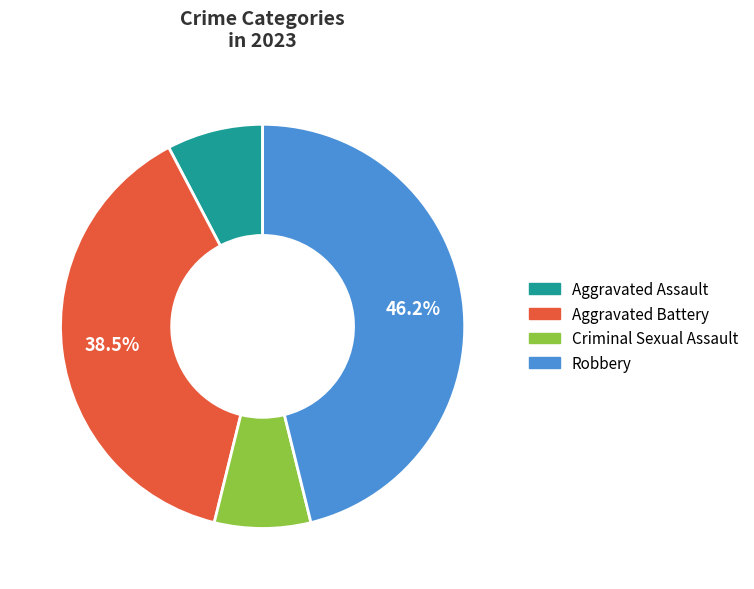

Is the sum of Aggravated Battery and Aggravated Assault greater than half?

No